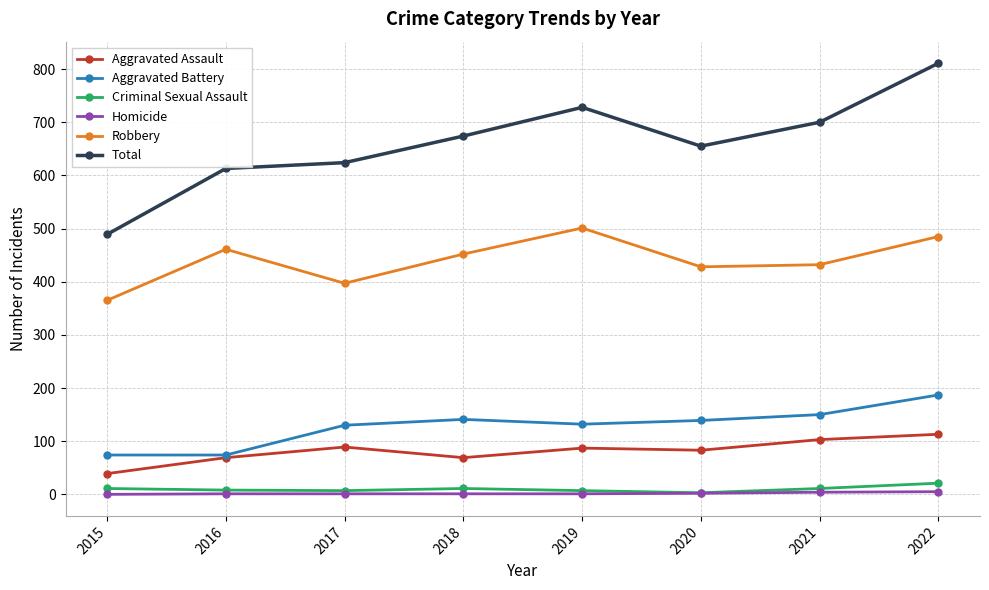

What is the difference between the highest and lowest values at 2022?

806